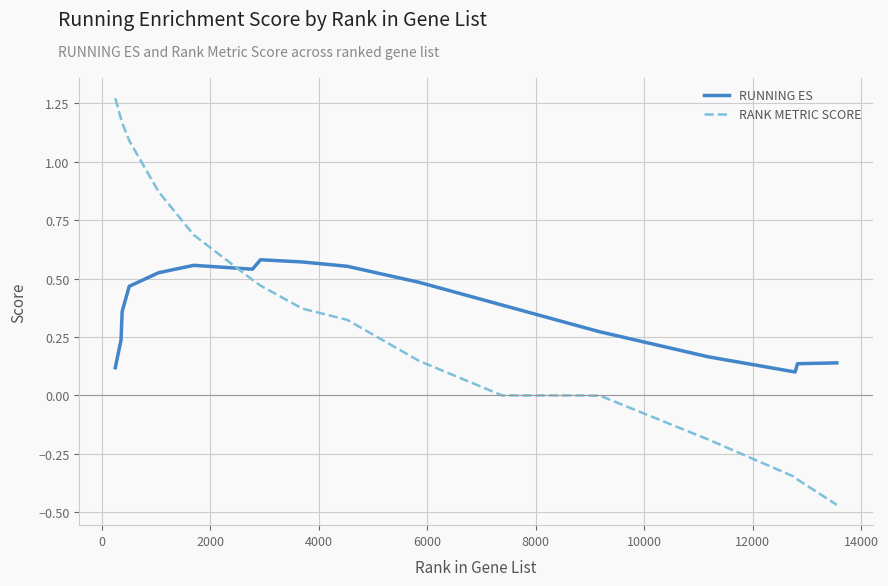

Which series has the widest spread of values?

RANK METRIC SCORE